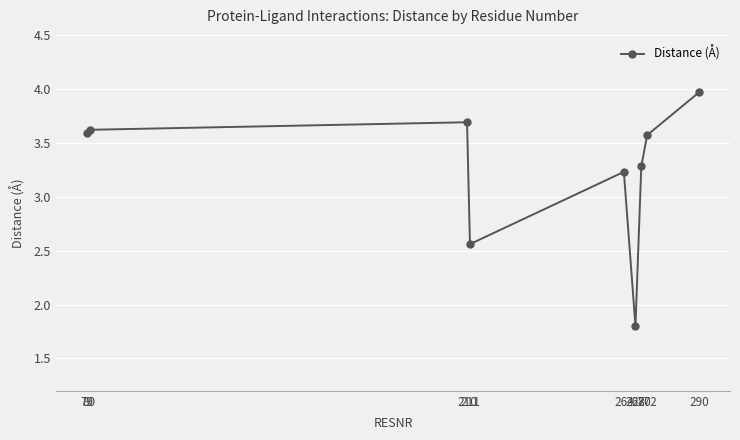

Between 210 and 79, which is larger?

210